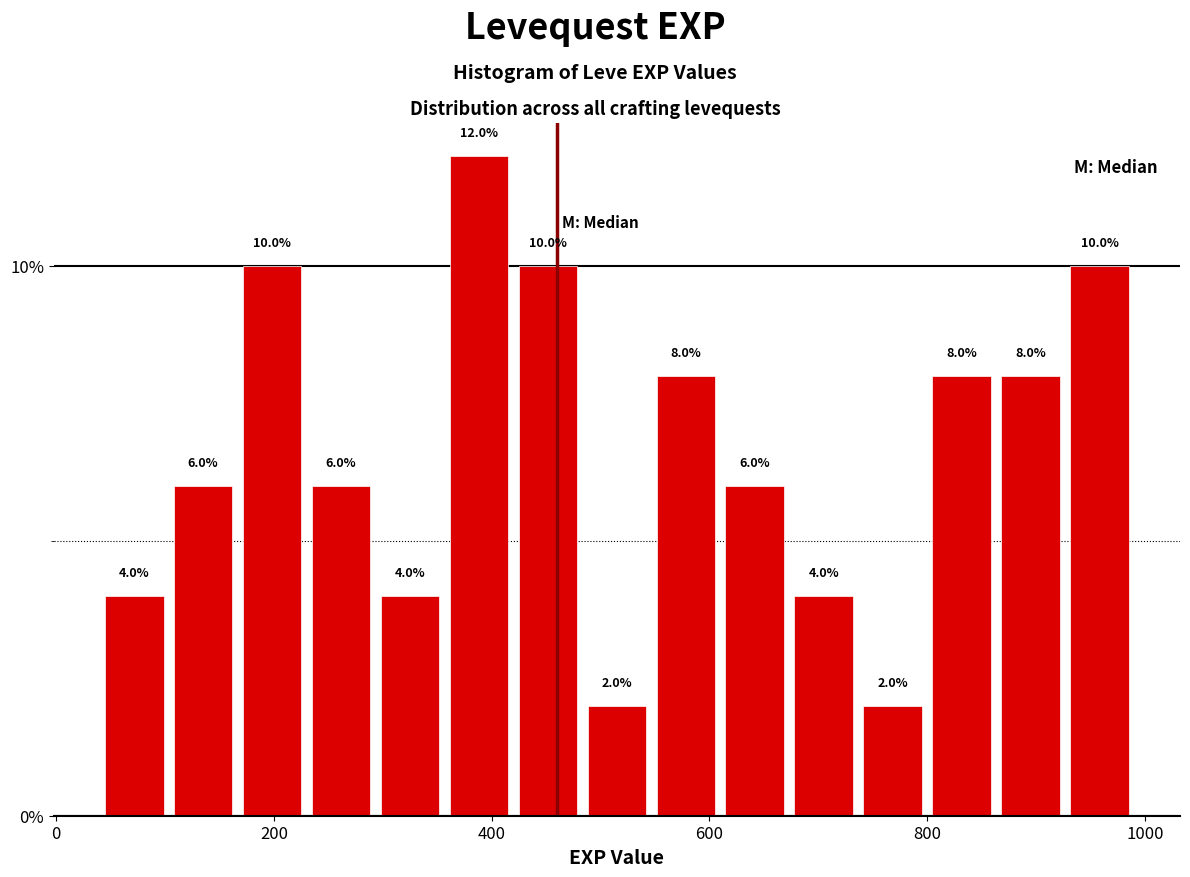

Around what value on the x-axis is the tallest bar? Give the approximate position of its centre, as read against the axis.

380